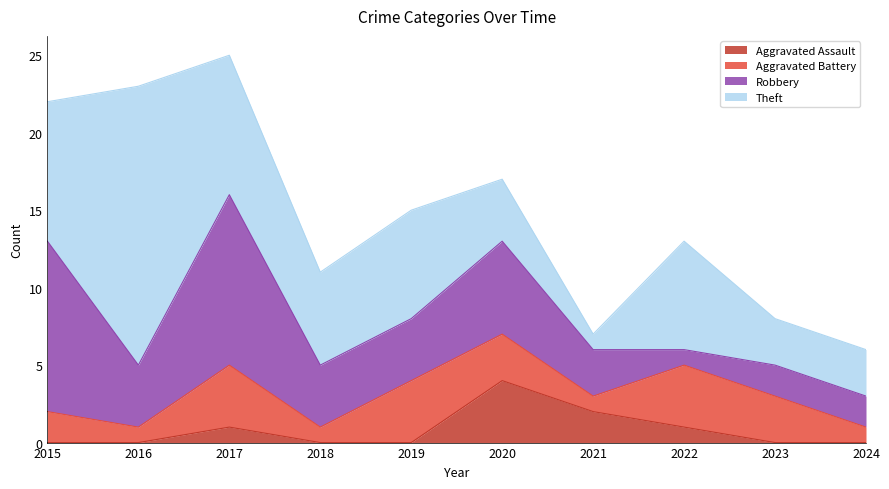

At 2020, list the series in order from smallest to largest.

Aggravated Battery, Aggravated Assault, Theft, Robbery